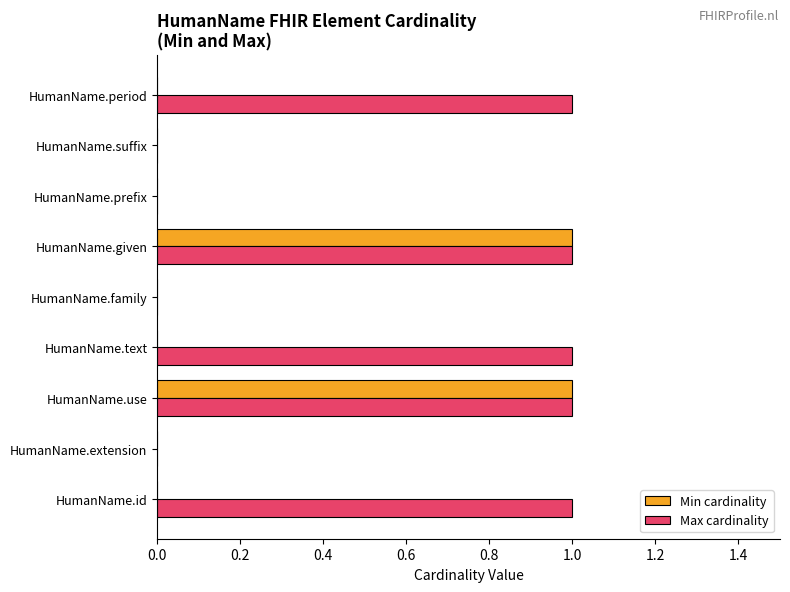

Count the Min cardinality values in the range 0 to 1.

9